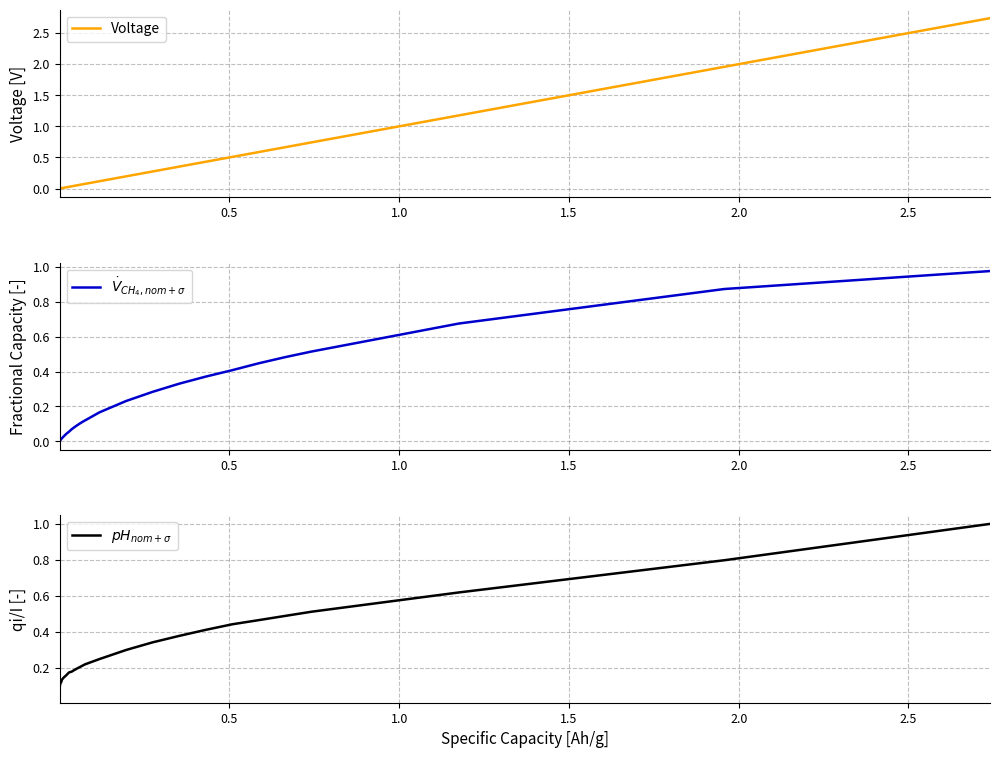

Which series has the widest spread of values?

Voltage